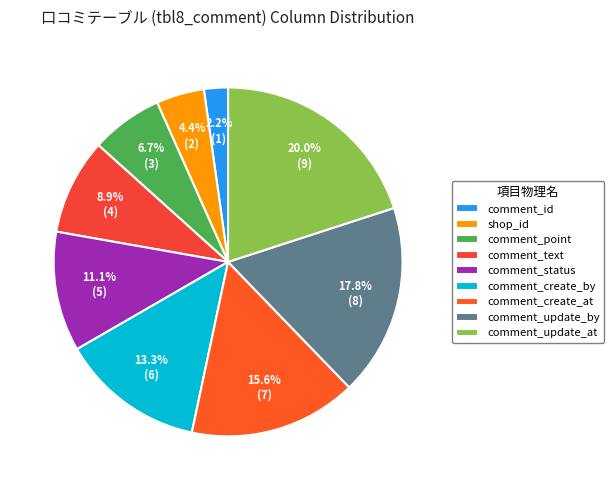

Rank the categories by value from highest to lowest.

comment_update_at, comment_update_by, comment_create_at, comment_create_by, comment_status, comment_text, comment_point, shop_id, comment_id